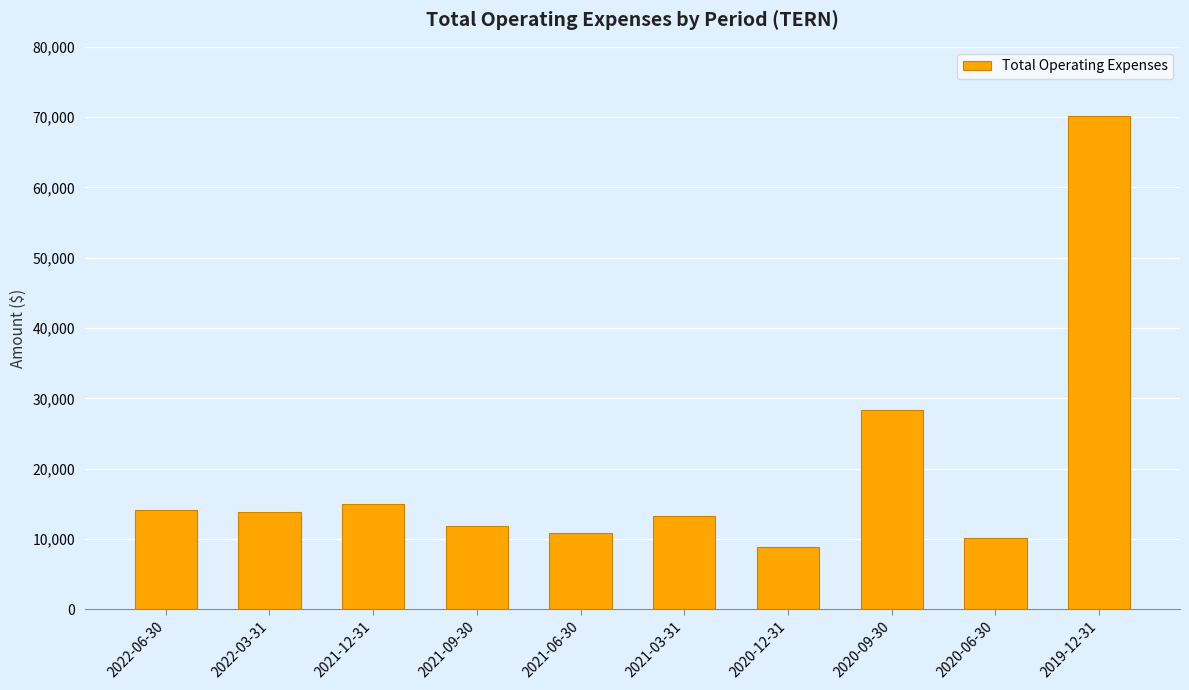

What value does the data have at 2020-12-31?

8800